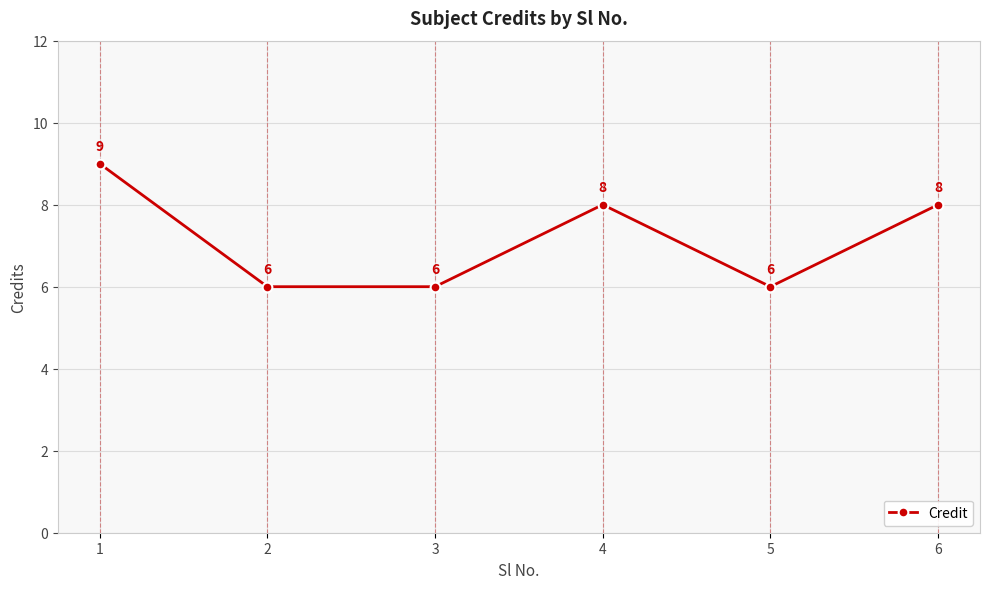

What is the greatest value displayed?

9